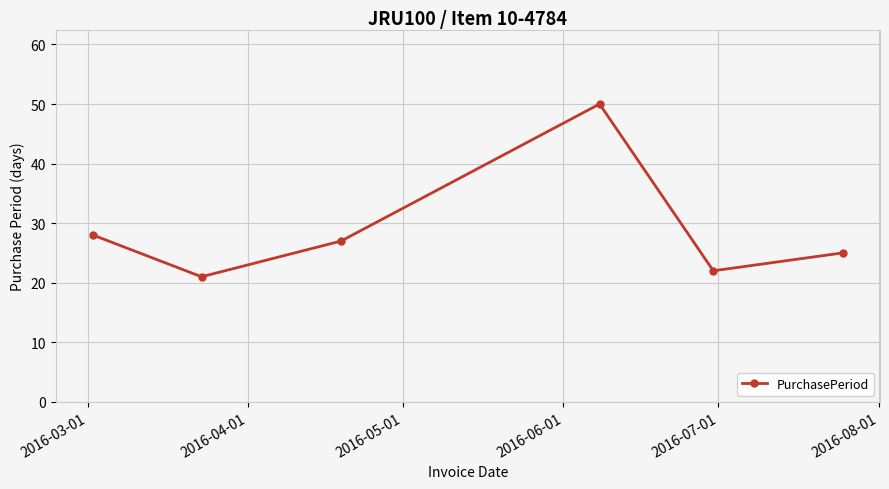

What is the value of the 2nd point from the left?

21